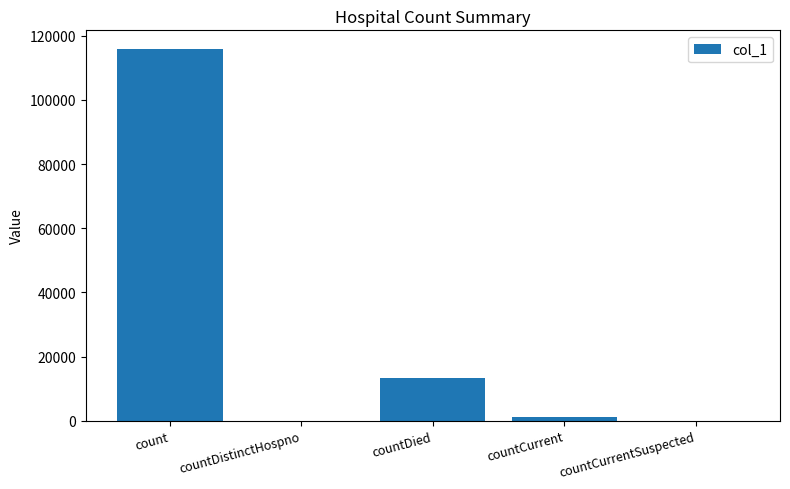

Is it true that the value at count is 115926?

True